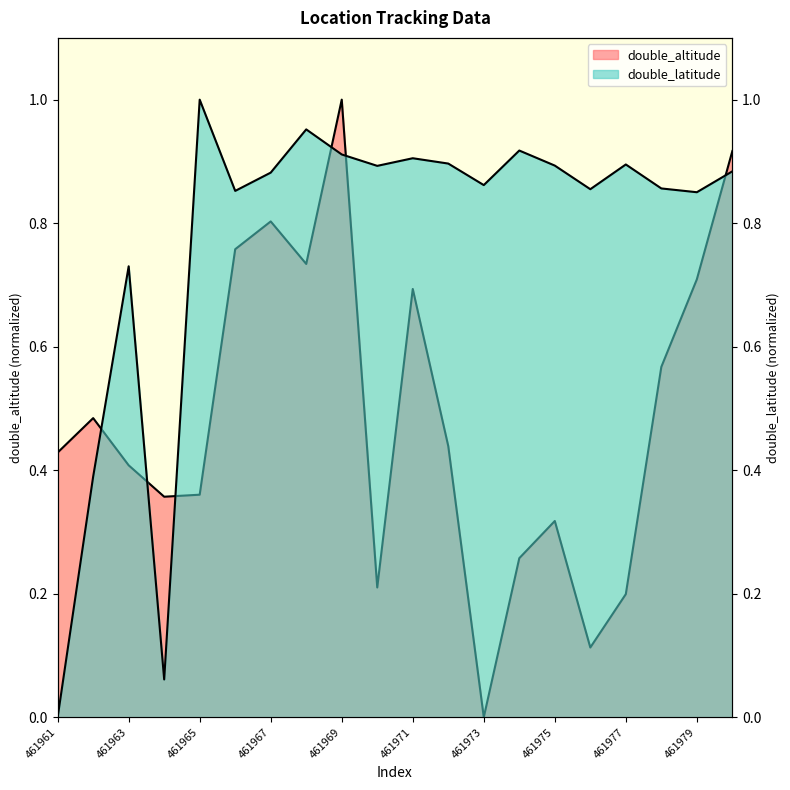

Is it true that double_latitude equals 0.9 at 461977?

True